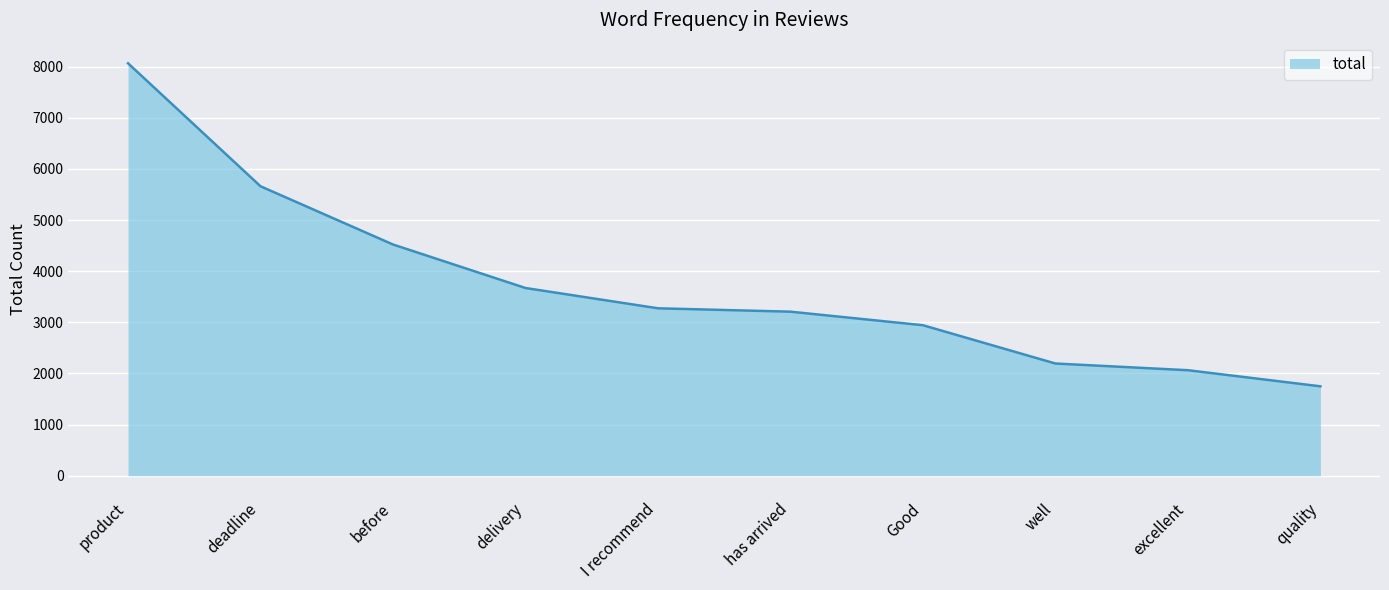

True or false: the data shows 3208 at has arrived.

True